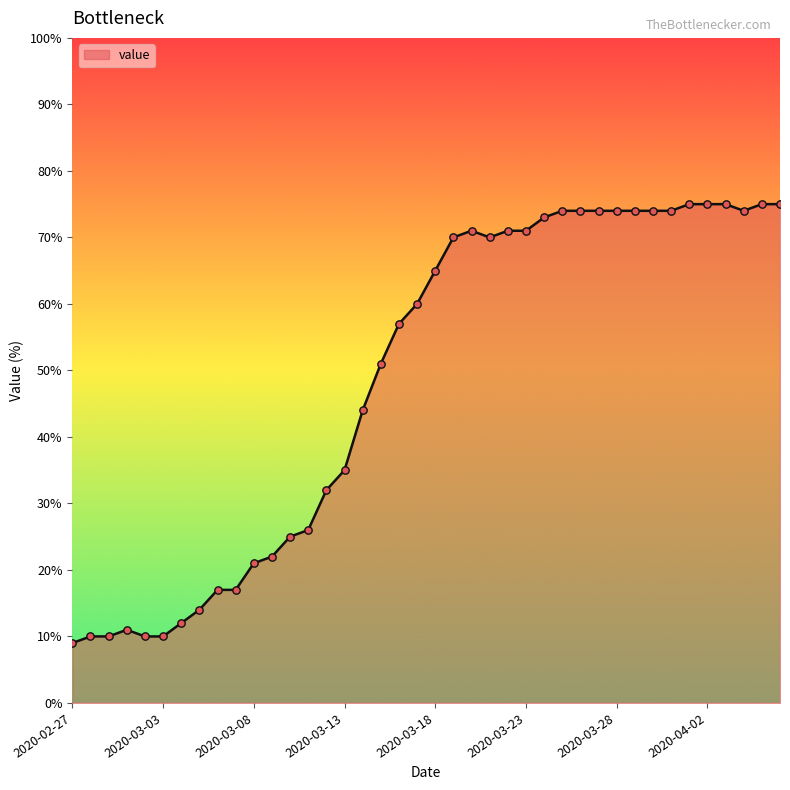

What is the maximum value shown in the chart?

75